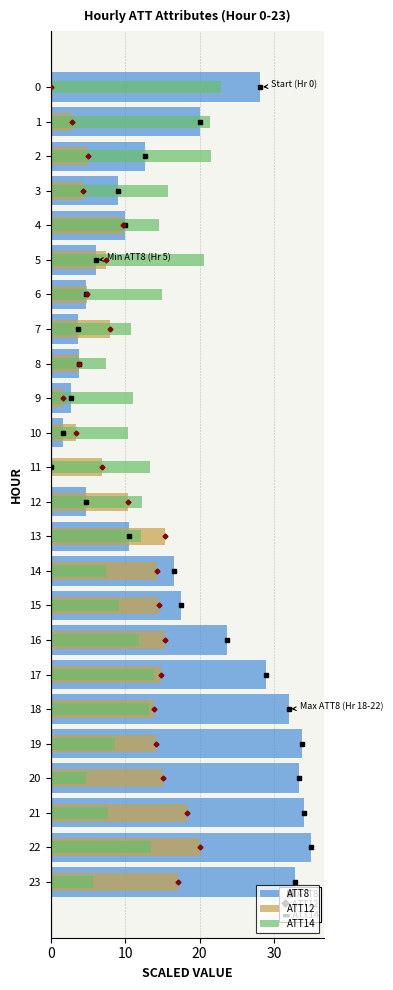

Where is ATT14 nearest to the value 13?

18